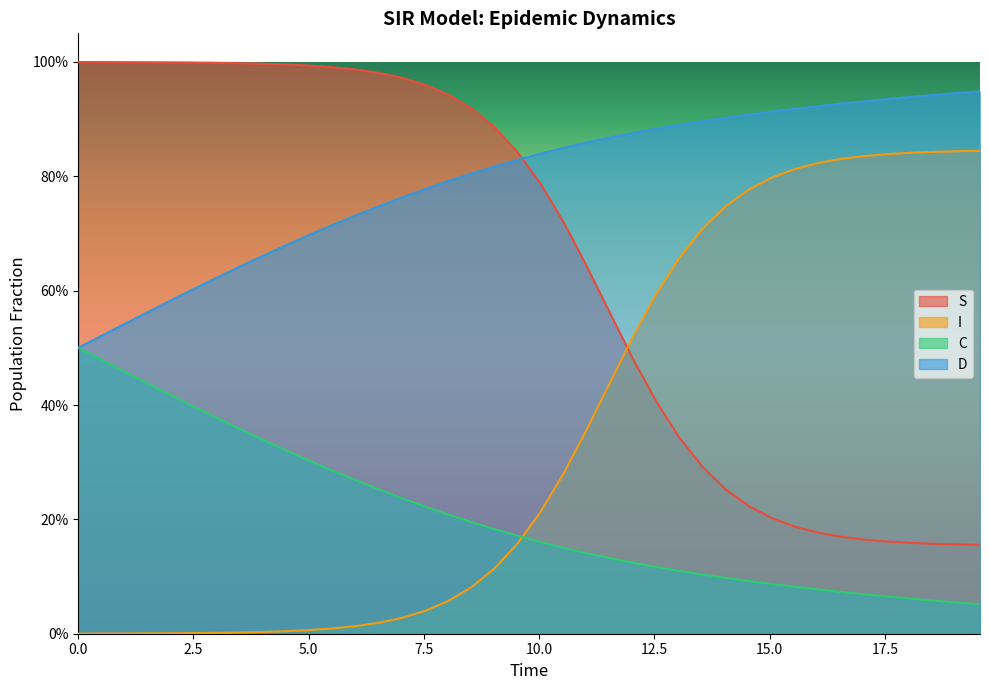

What are all the series names shown in the legend?

S, I, C, D